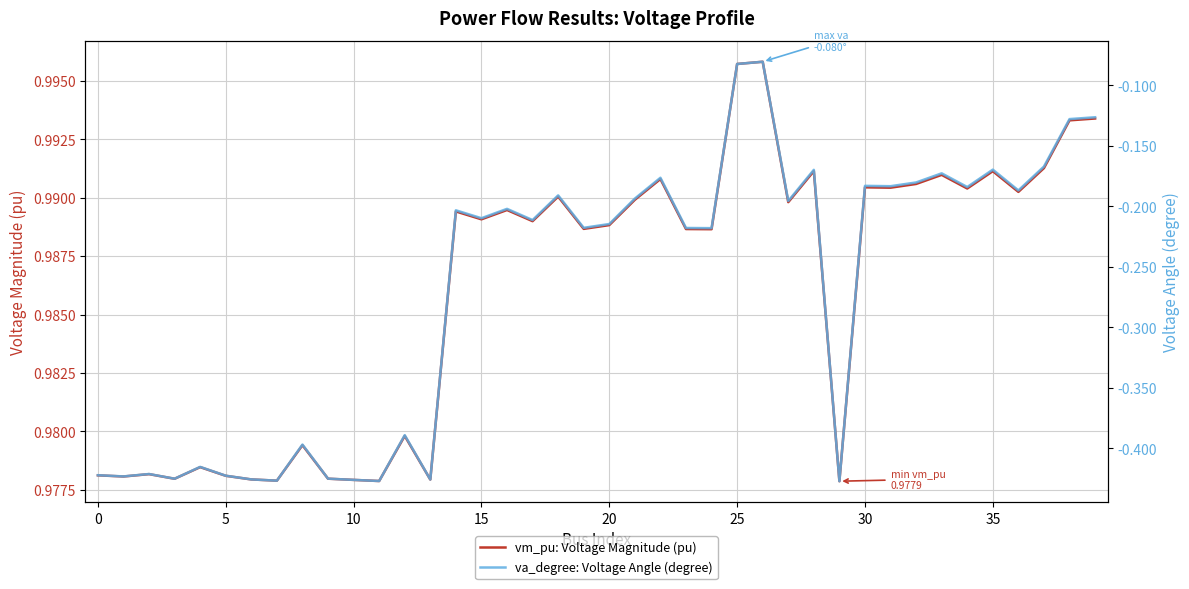

How many interior local valleys does the va_degree: Voltage Angle (degree) series have?

14